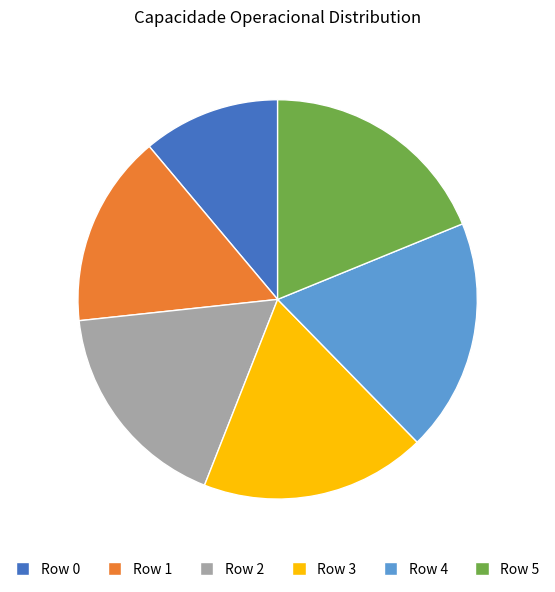

Is the sum of Row 1 and Row 2 greater than half?

No